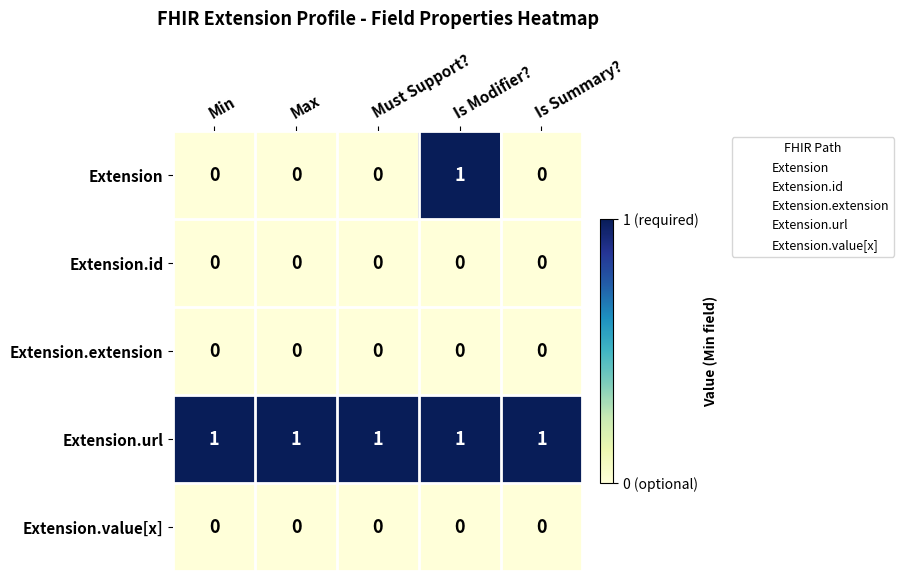

At which category is the sum across all series the highest?

Is Modifier?